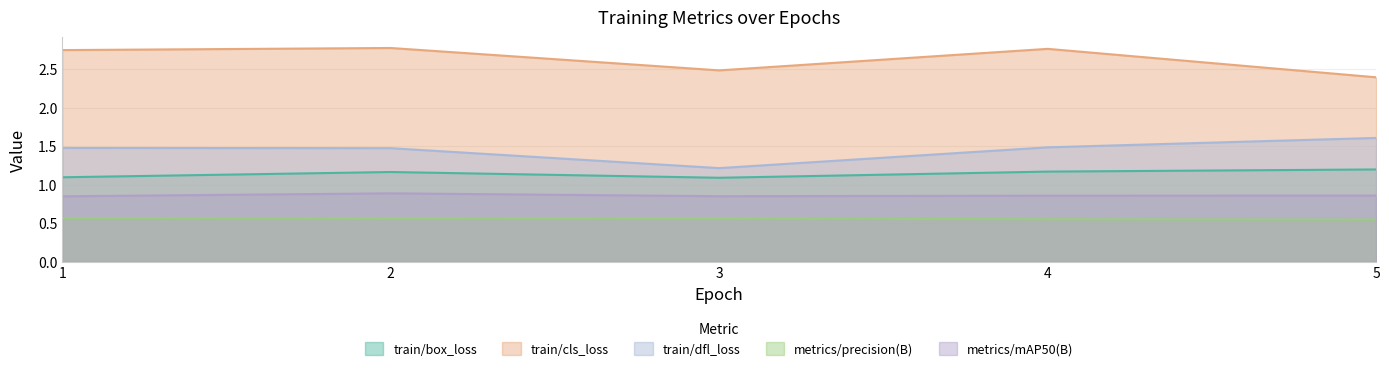

Does the chart have visible grid lines?

Yes